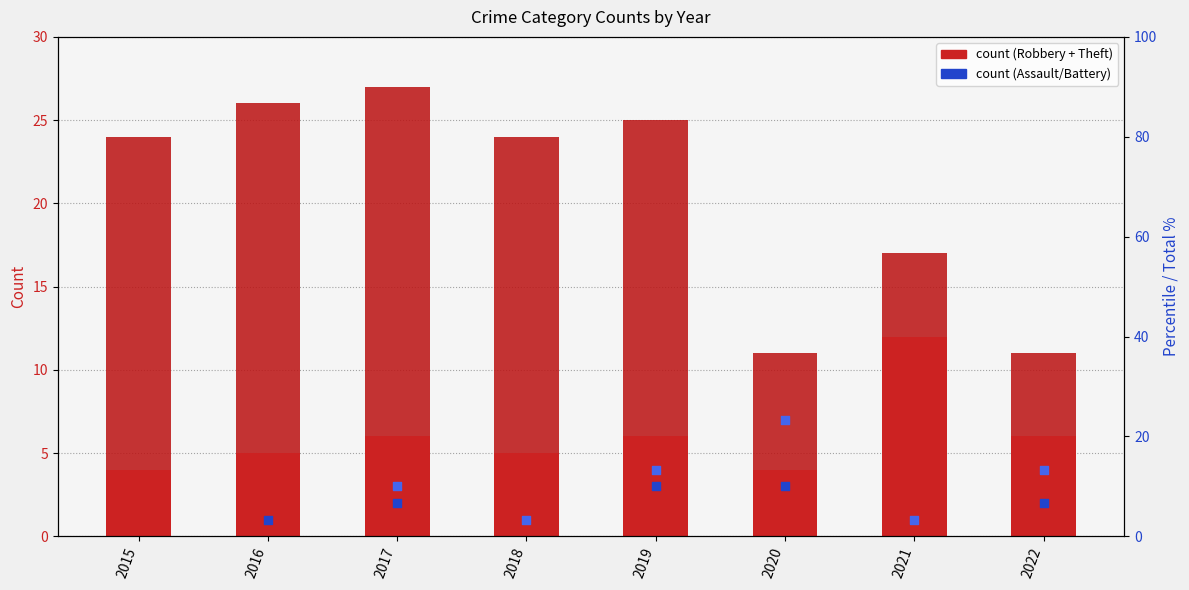

At which category is the sum across all series the highest?

2017